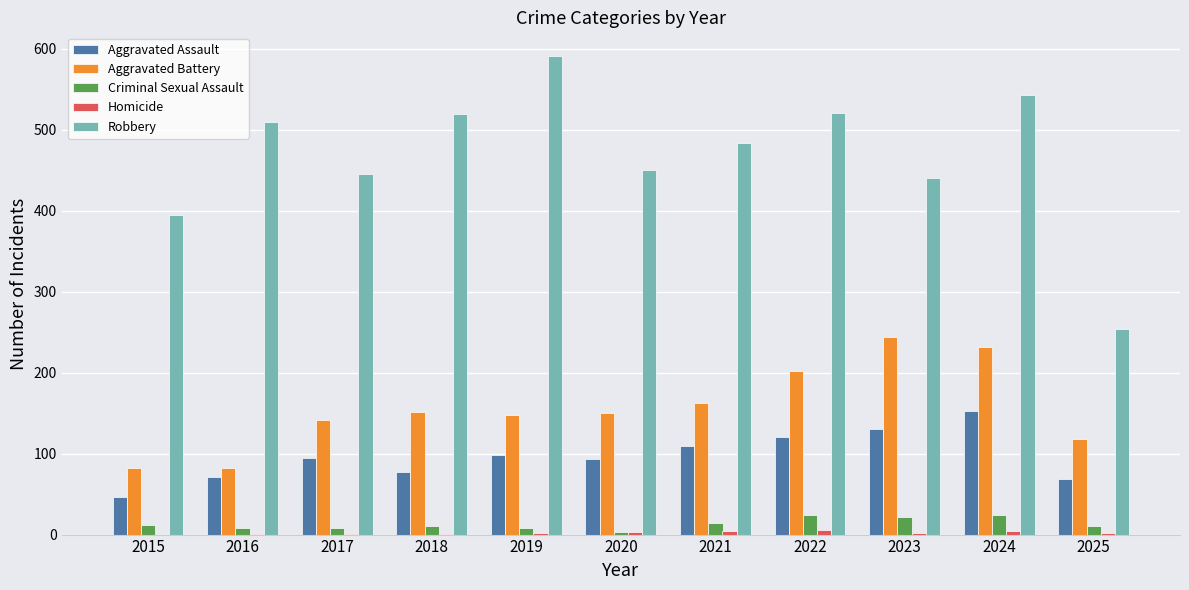

True or false: Aggravated Battery has a value of 206 at 2025.

False